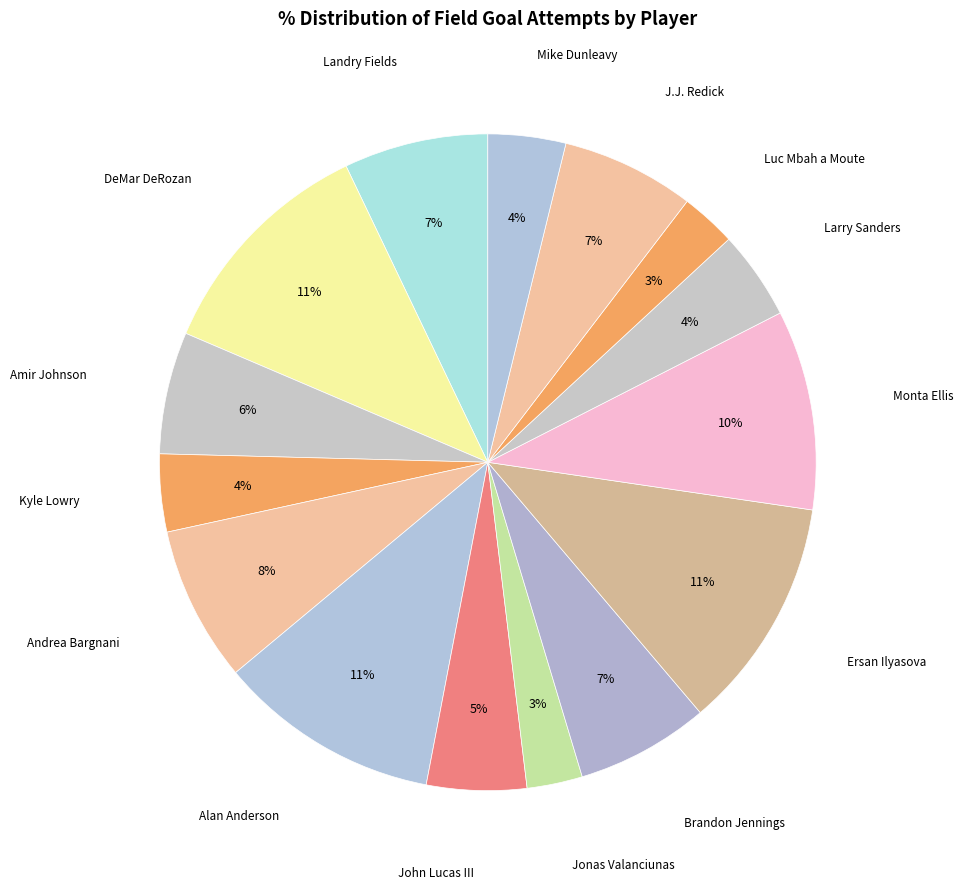

How many slices are in this pie chart?

15